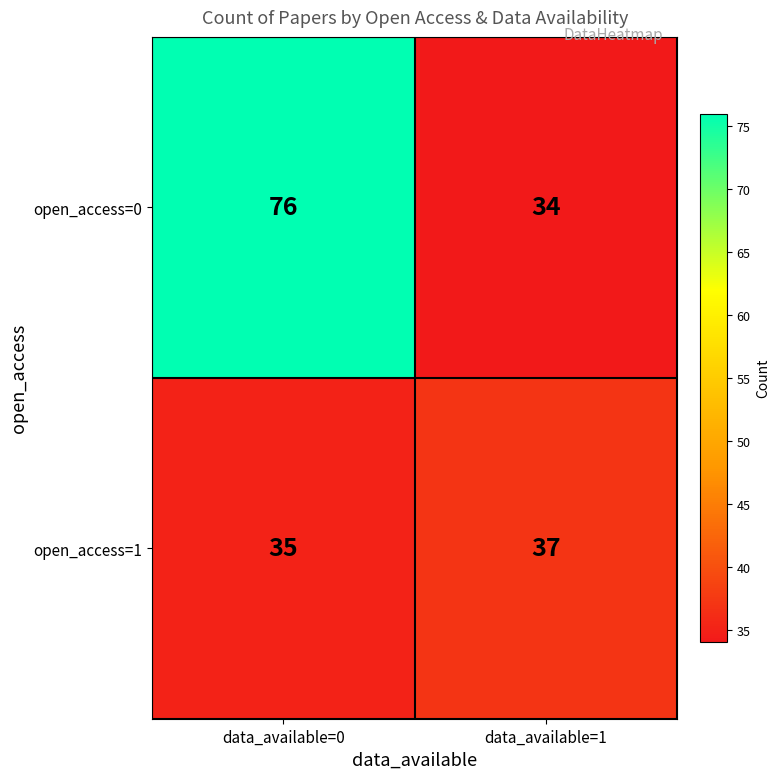

Reading left to right, list all the values displayed in this chart.

open_access=0: 76	34
open_access=1: 35	37